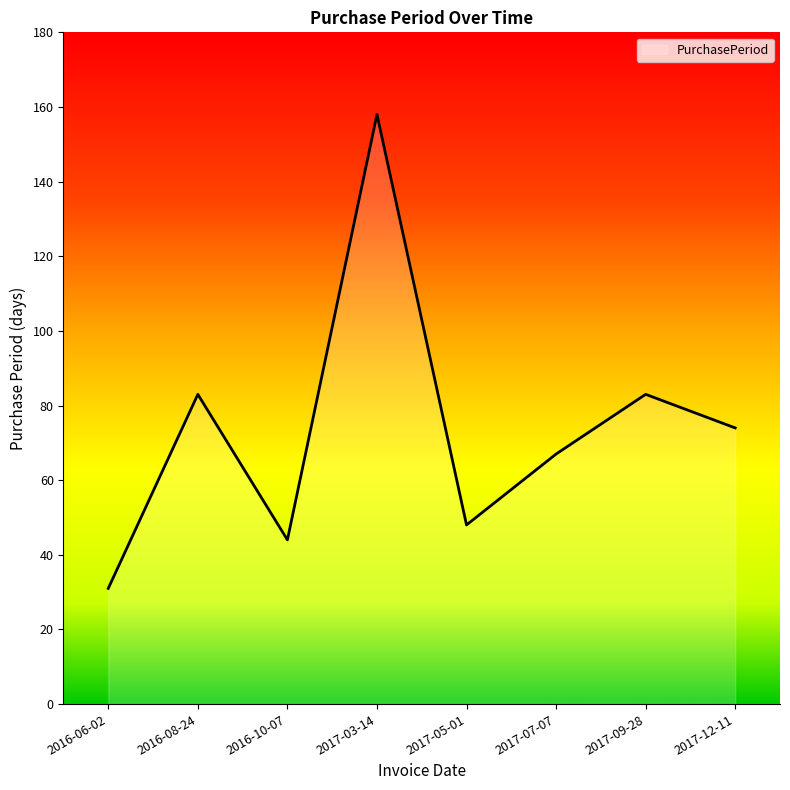

True or false: the data shows 29 at 2016-08-24.

False